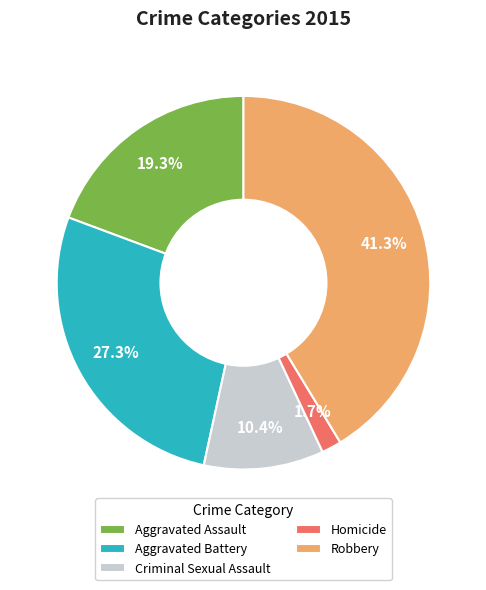

Does Robbery represent more than half of the total?

No